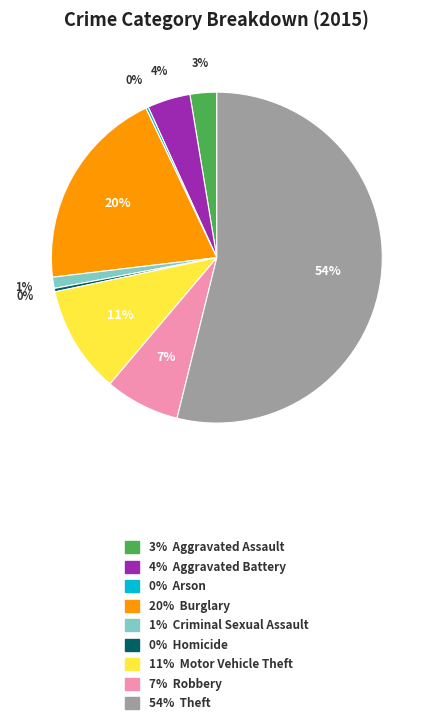

To the nearest percent, what is the average slice percentage?

11%